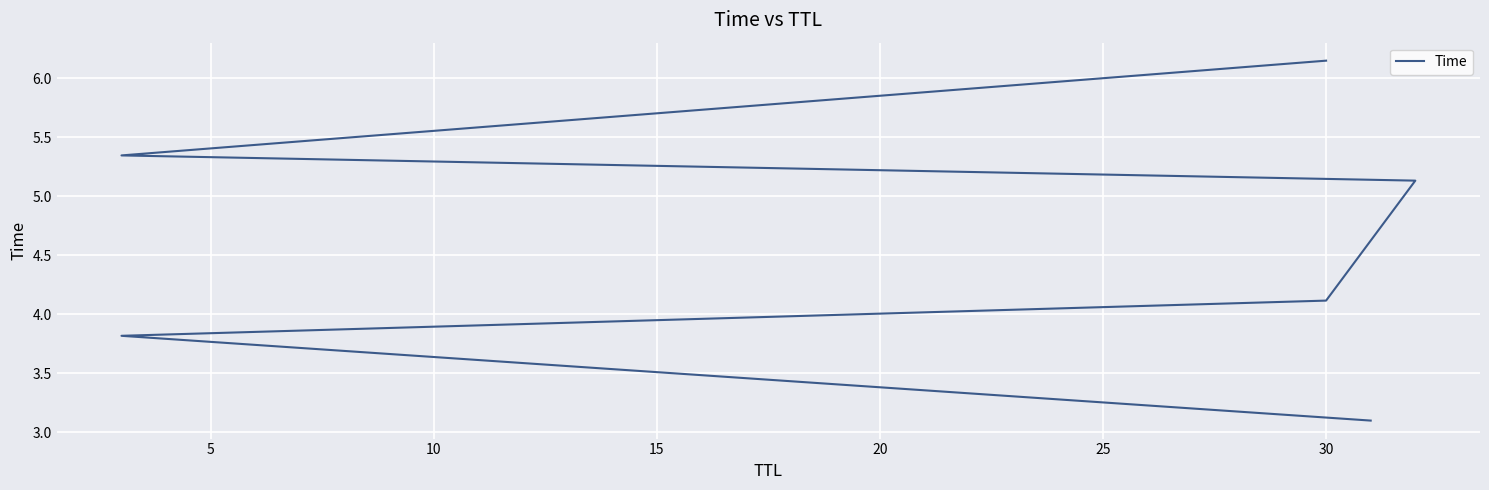

True or false: there are more than 1 points higher than both neighbors.

False